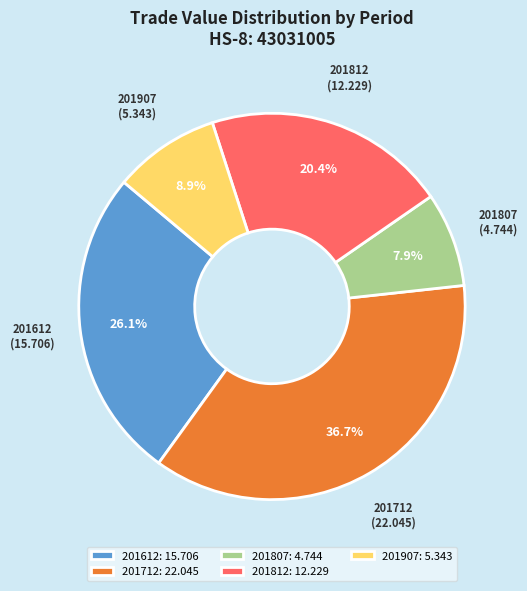

To the nearest percent, what portion does 201907 represent?

9%